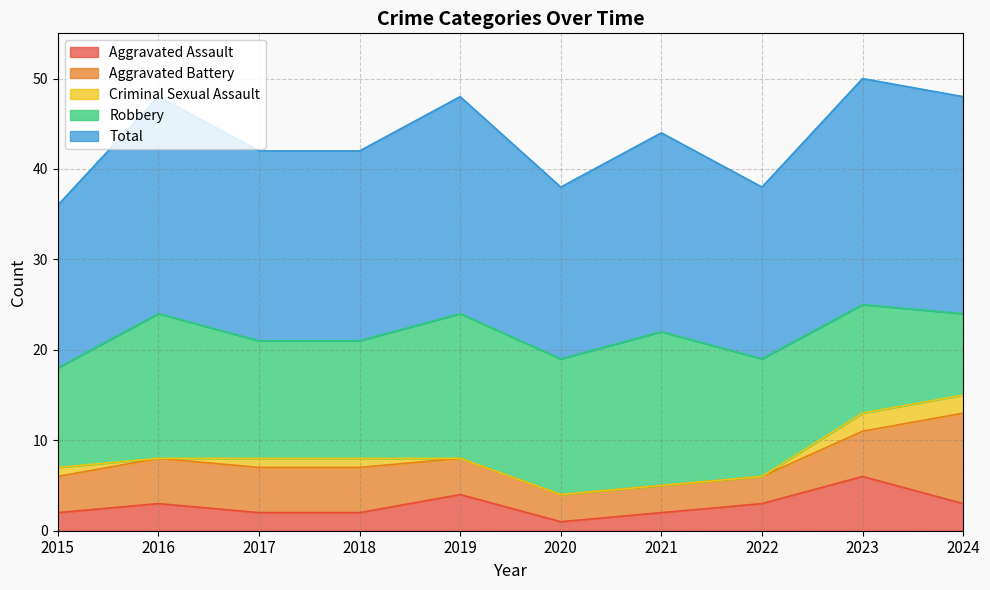

Between 2016 and 2024, which series saw the biggest shift?

Robbery